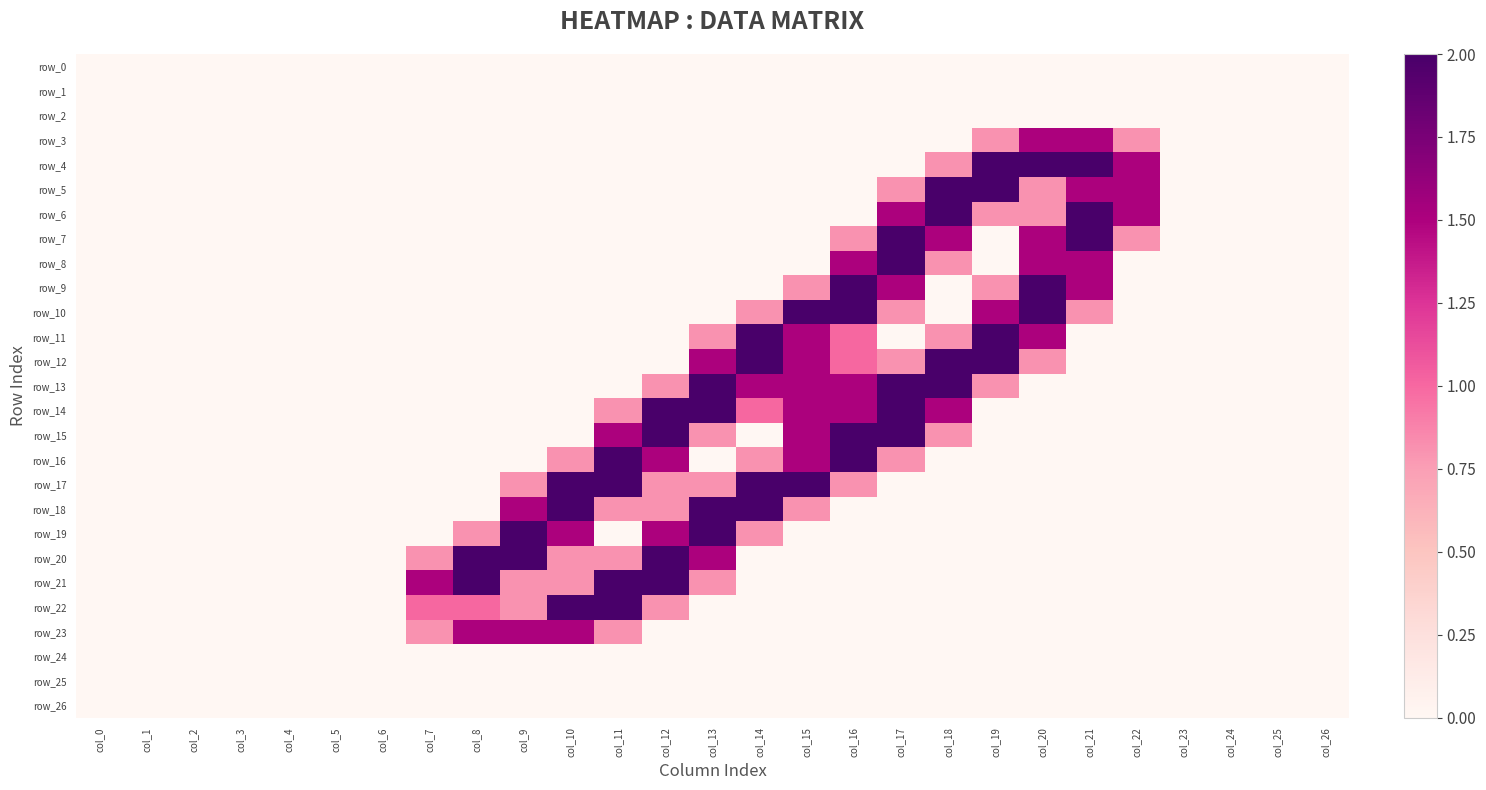

List the series in order of their peak value, highest first.

row_4, row_5, row_6, row_7, row_8, row_9, row_10, row_11, row_12, row_13, row_14, row_15, row_16, row_17, row_18, row_19, row_20, row_21, row_22, row_3, row_23, row_0, row_1, row_2, row_24, row_25, row_26